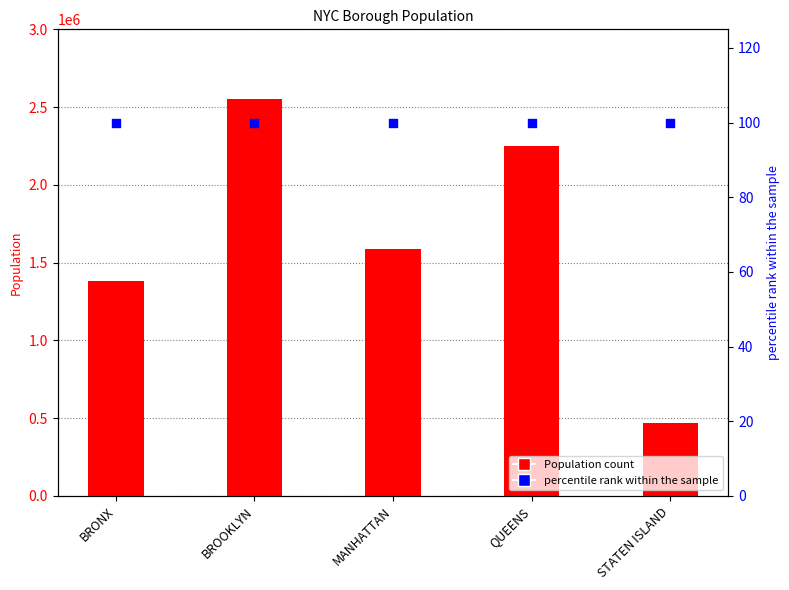

Is the value of Population at STATEN ISLAND greater than the value of percentile rank within the sample at BROOKLYN?

Yes